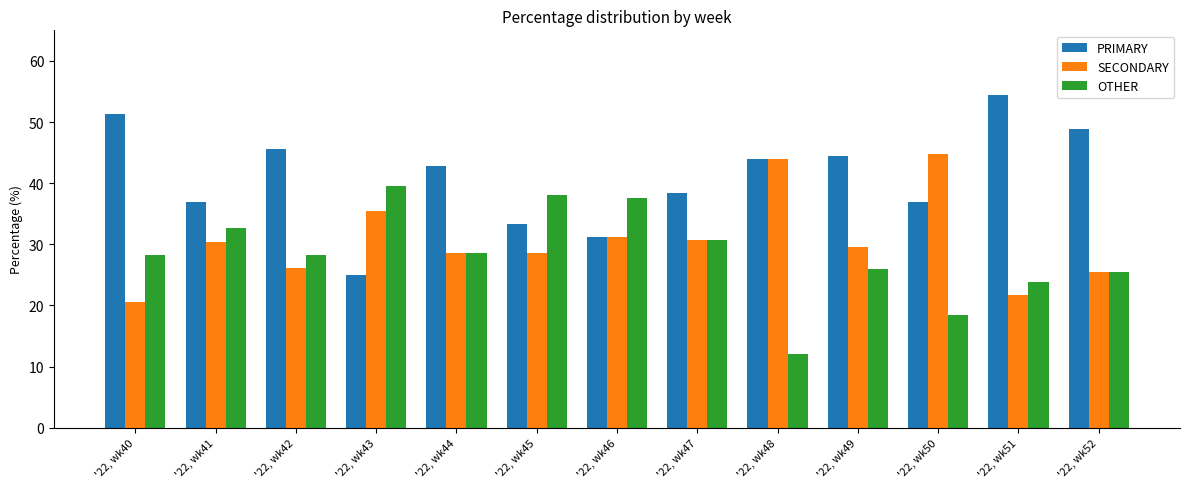

Between '22, wk46 and '22, wk52, which series saw the biggest shift?

PRIMARY